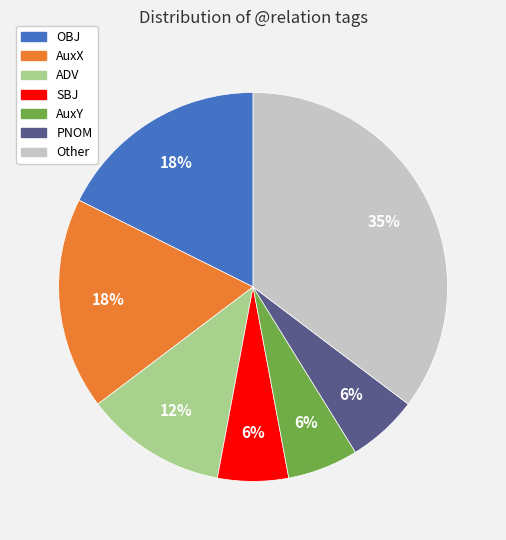

The SBJ slice represents 17% of the pie. True or false?

False